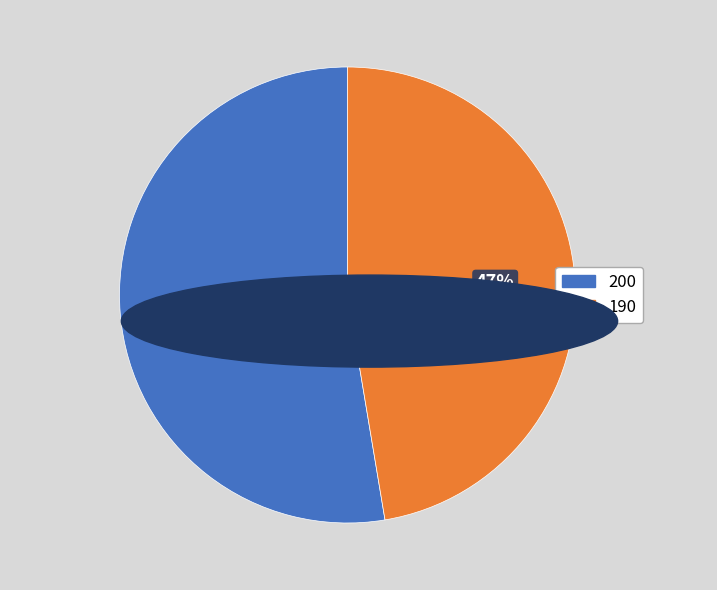

The 200 slice represents 53% of the pie. True or false?

True